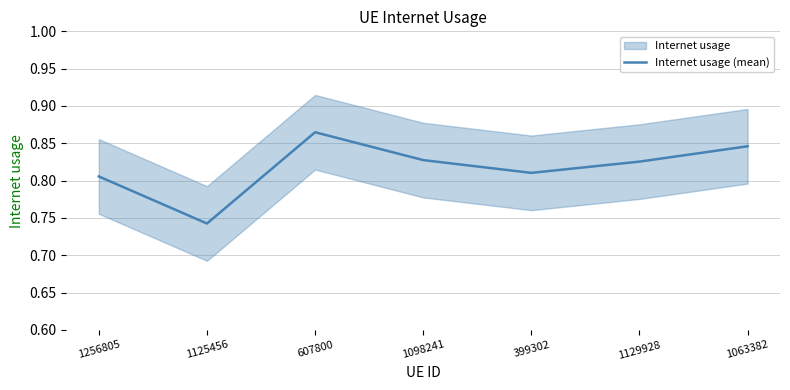

The value at 607800 is 0.9. True or false?

True